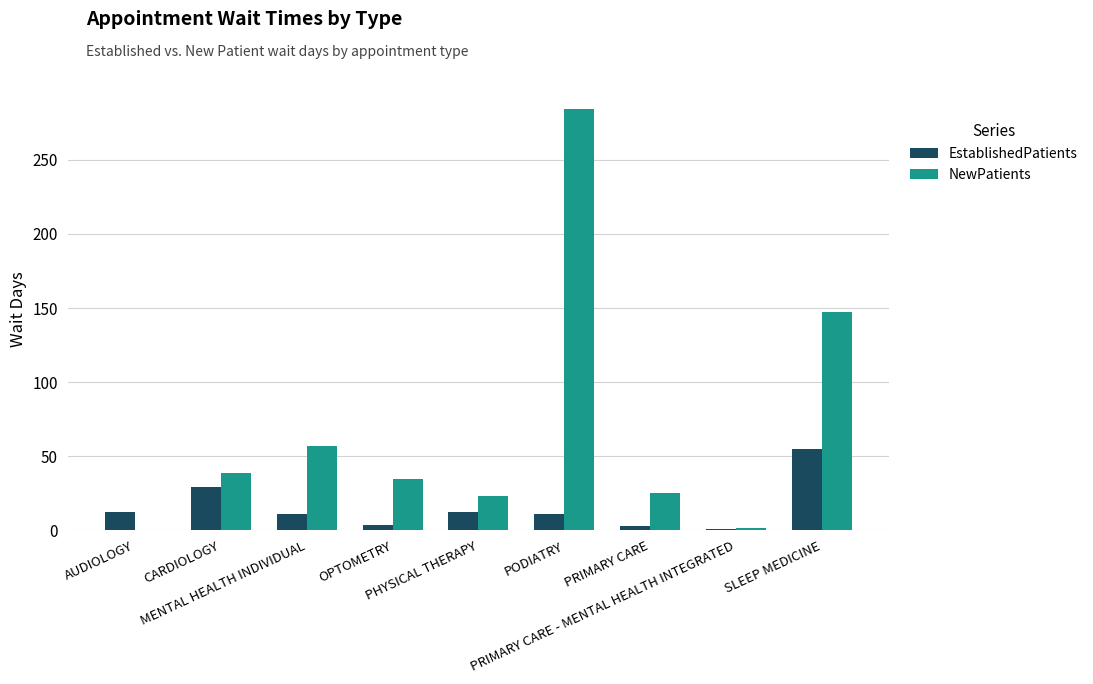

Read the NewPatients value at SLEEP MEDICINE.

147.6